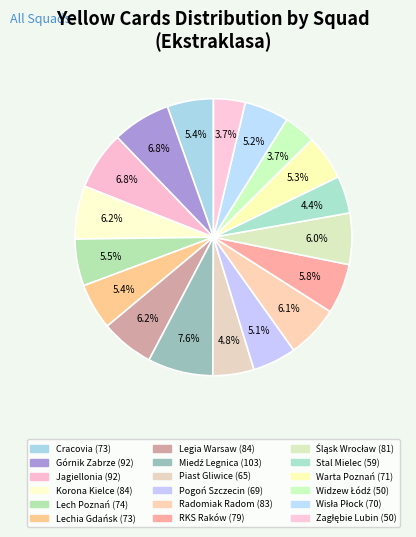

Count the number of slices in the pie.

18